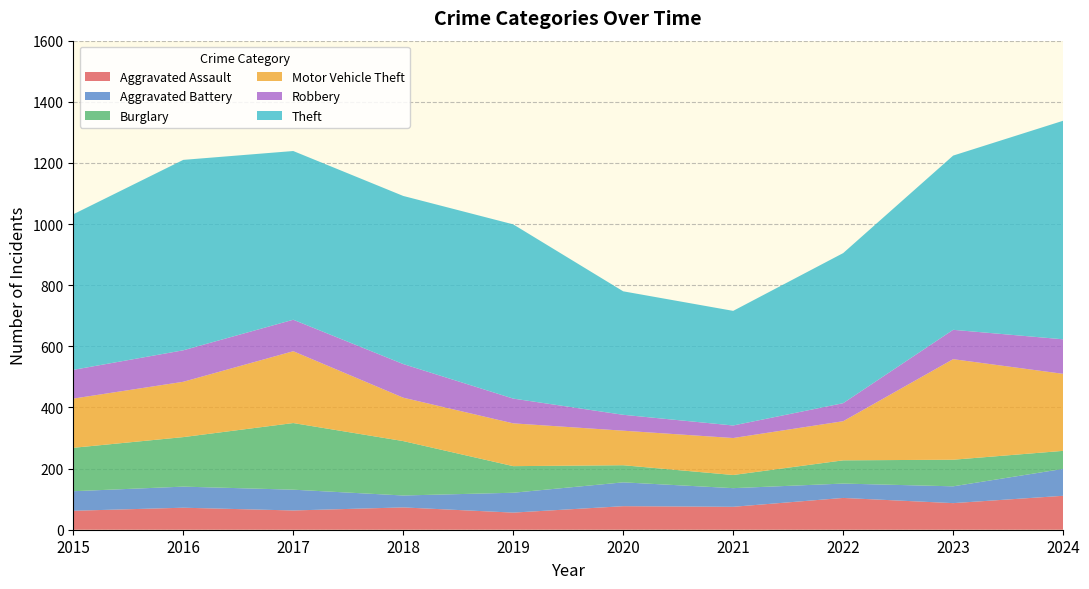

Reading left to right, transcribe all the data shown in this chart.

Aggravated Assault: 2015=62	2016=72	2017=63	2018=73	2019=56	2020=77	2021=75	2022=104	2023=87	2024=111
Aggravated Battery: 2015=64	2016=69	2017=68	2018=39	2019=65	2020=78	2021=61	2022=47	2023=55	2024=88
Burglary: 2015=142	2016=162	2017=218	2018=178	2019=87	2020=56	2021=43	2022=76	2023=87	2024=59
Motor Vehicle Theft: 2015=161	2016=181	2017=235	2018=142	2019=140	2020=113	2021=121	2022=128	2023=329	2024=252
Robbery: 2015=94	2016=103	2017=103	2018=110	2019=81	2020=52	2021=41	2022=59	2023=96	2024=113
Theft: 2015=509	2016=623	2017=552	2018=550	2019=570	2020=404	2021=375	2022=491	2023=570	2024=715